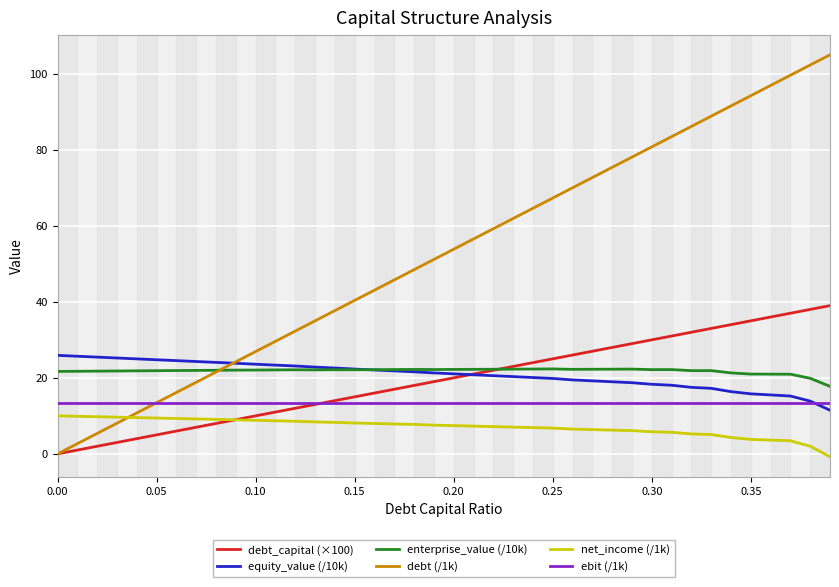

Which series has the widest spread of values?

debt (/1k)